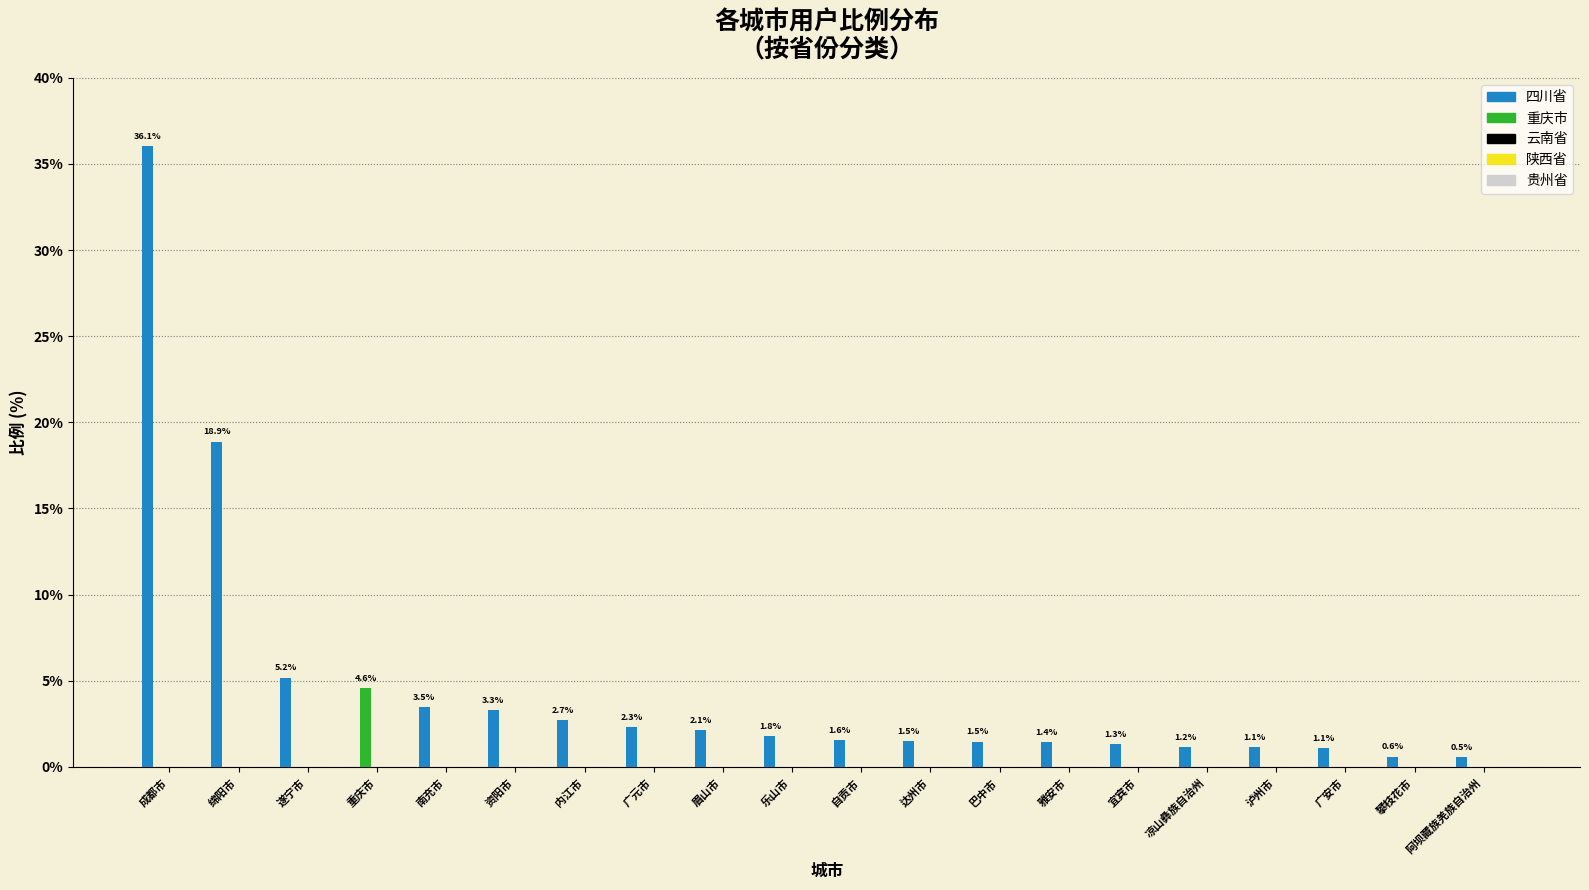

Which series has the widest spread of values?

四川省